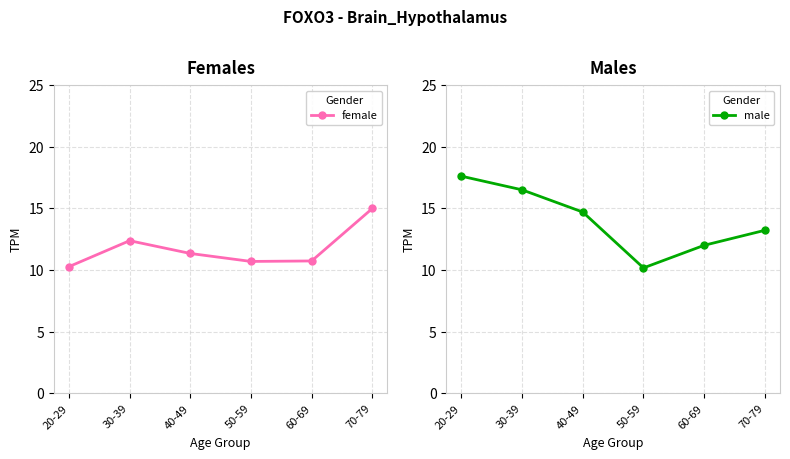

The value of female at 30-39 is 12.4. True or false?

True